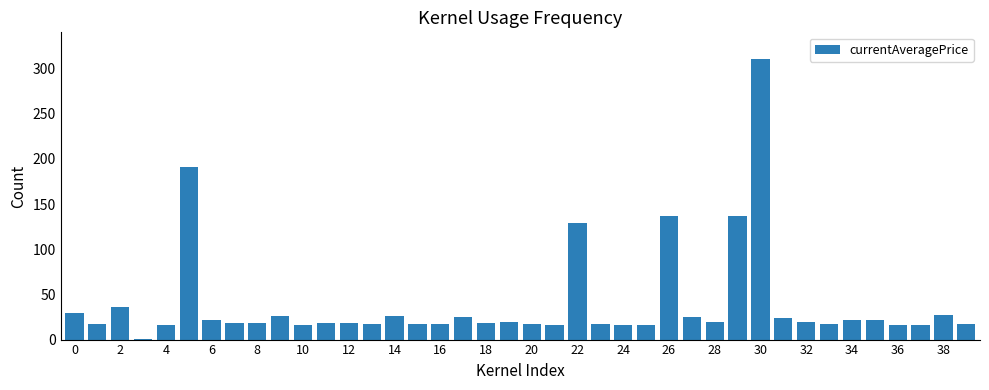

What is the sum of all values?

1588.9